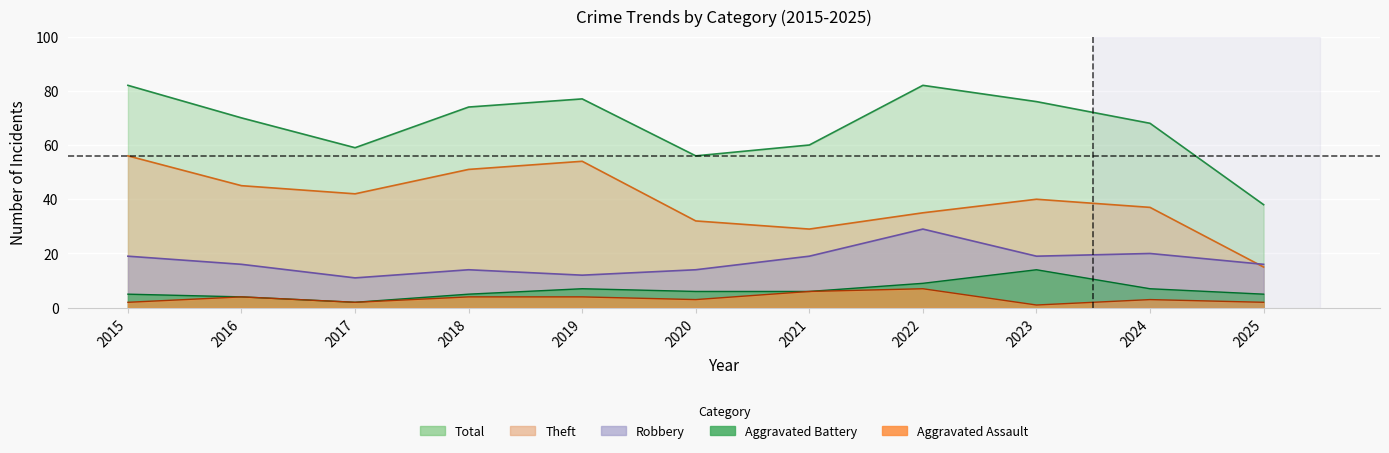

At which label does Aggravated Assault first exceed 3?

2016